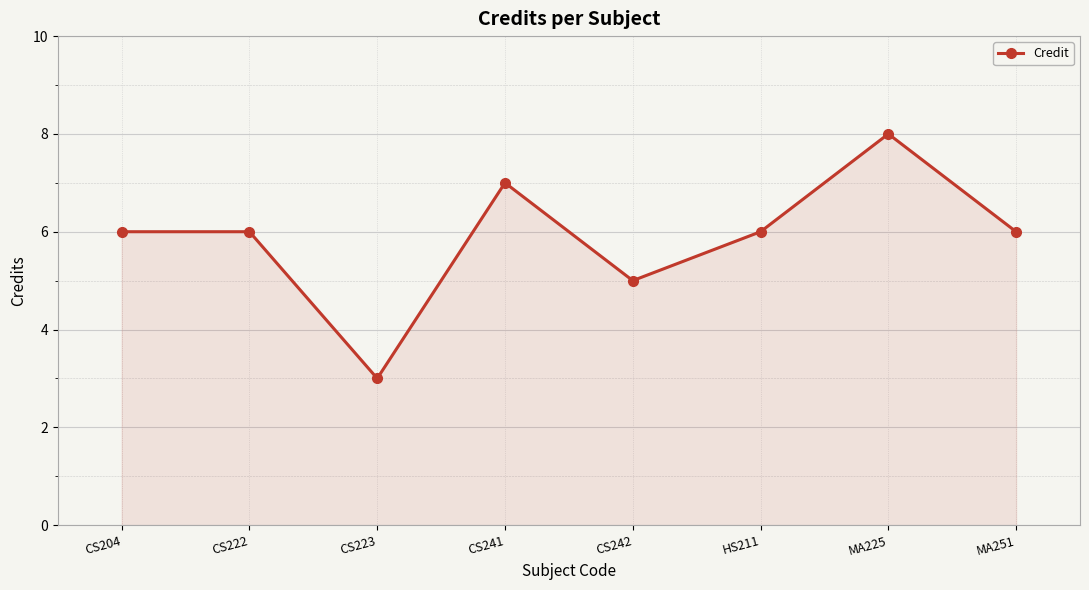

How many points are lower than both their immediate neighbors (excluding endpoints)?

2